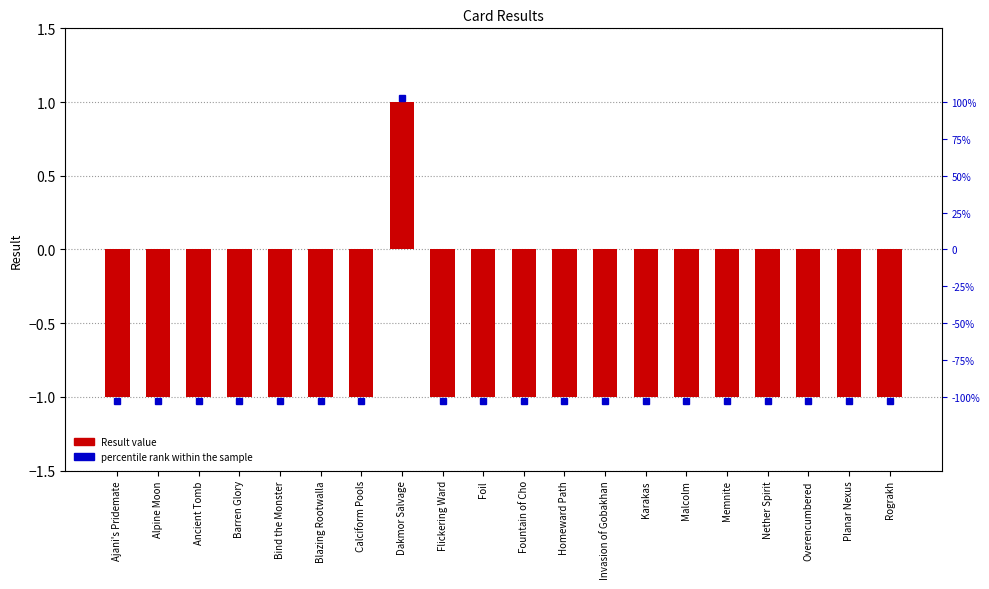

Are the bars grouped side by side (vs. stacked)?

No